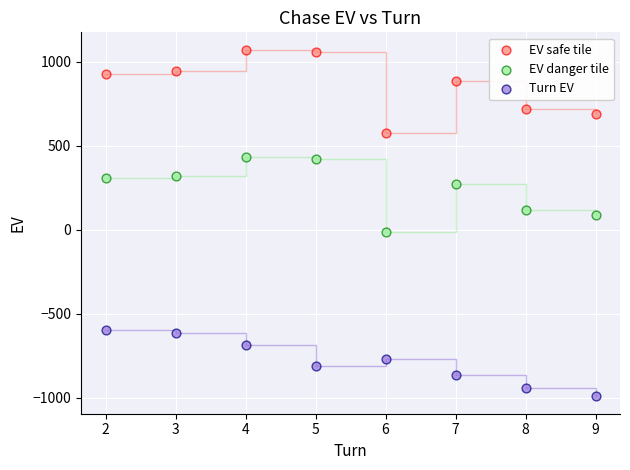

Which series has the widest spread of Y values?

EV safe tile